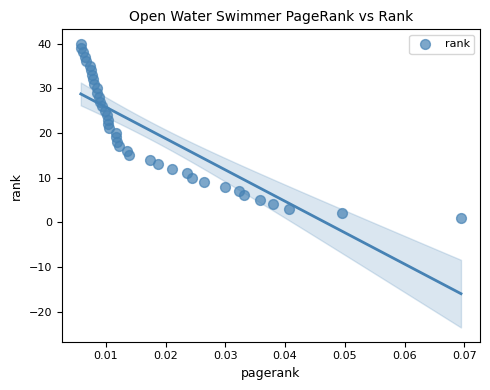

What is the range of Y values (max minus min)?

39